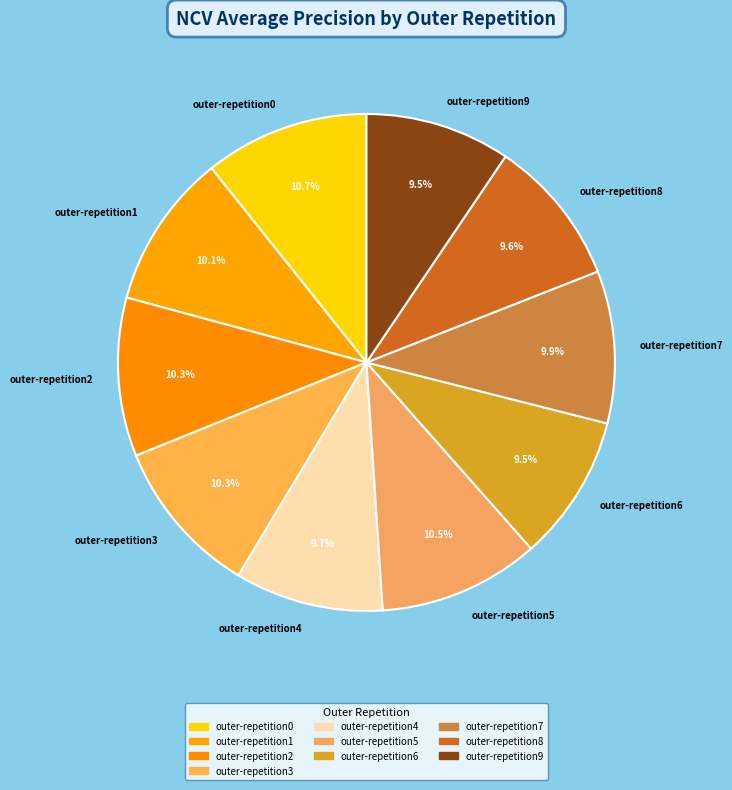

What is the total percentage of outer-repetition7 and outer-repetition2?

20.2%